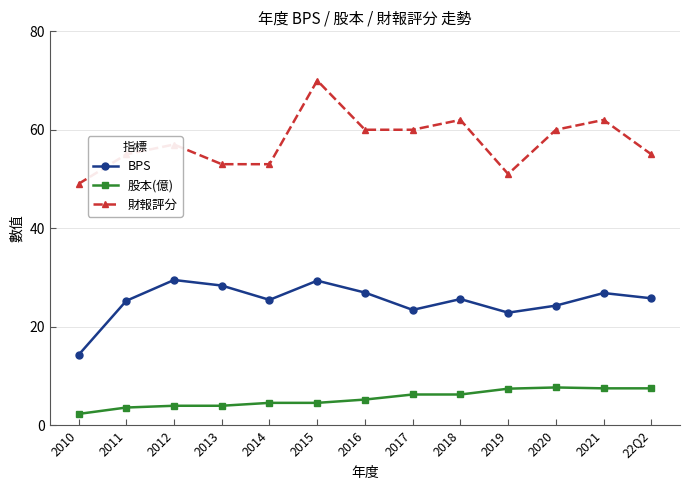

True or false: 股本(億) has more than 0 points higher than both neighbors.

True